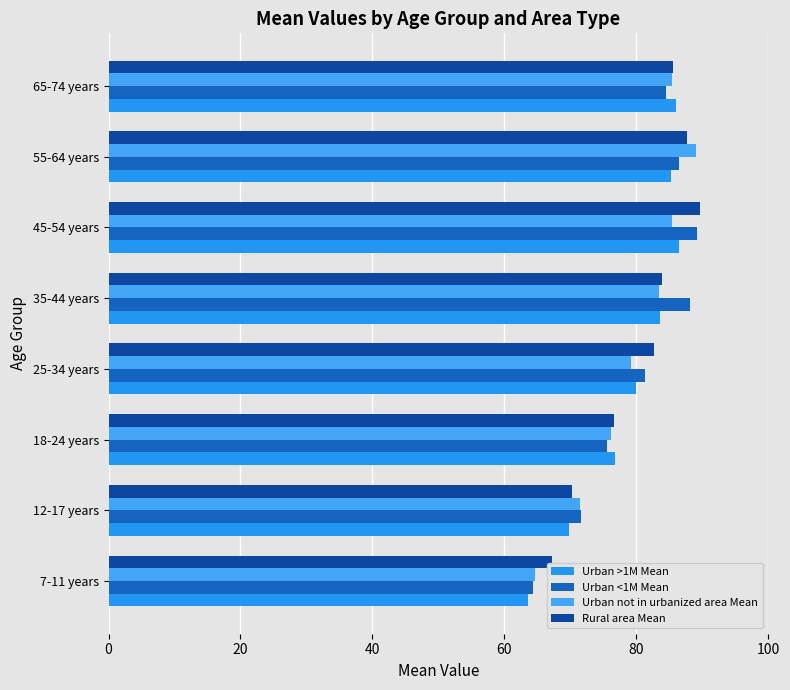

What are all the series names shown in the legend?

Urban >1M Mean, Urban <1M Mean, Urban not in urbanized area Mean, Rural area Mean